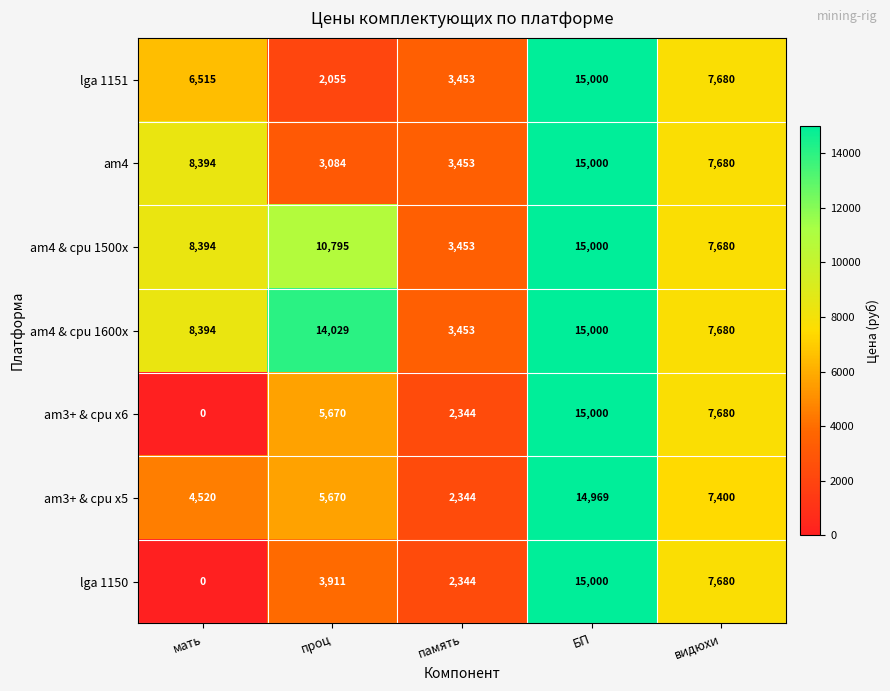

At which category does the chart reach its minimum across all series?

мать